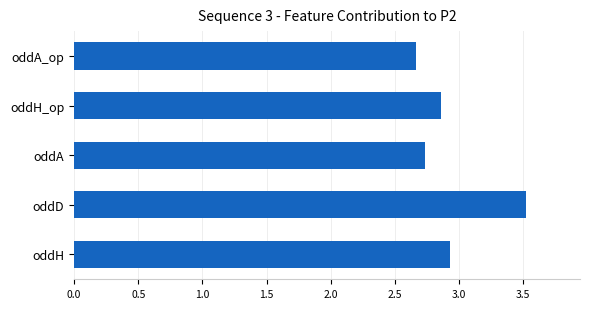

How many bars are there in total?

5